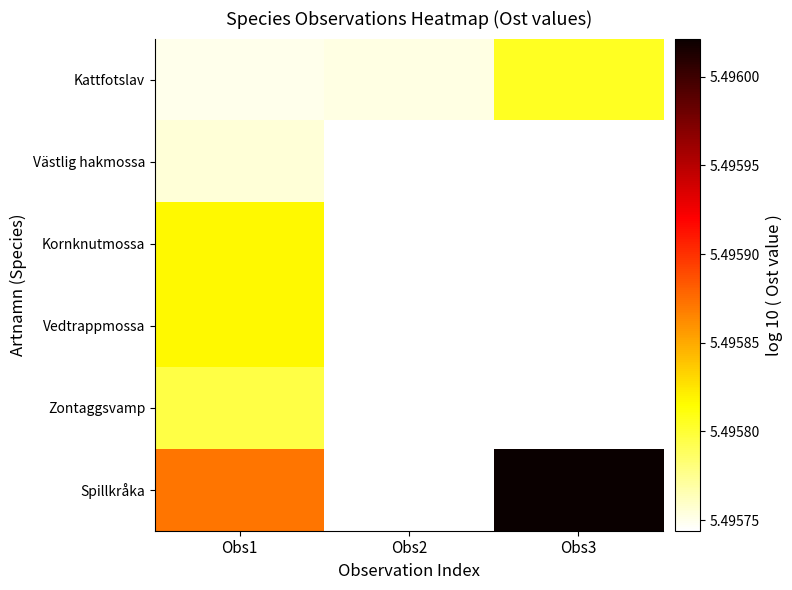

The value of Kornknutmossa at Obs1 is 9.4. True or false?

False